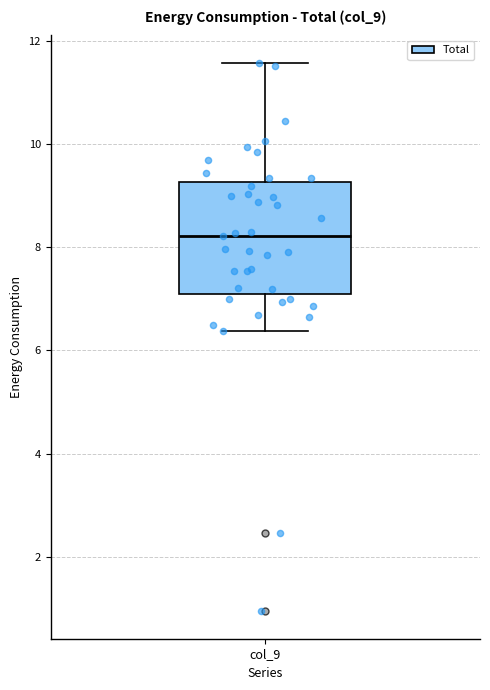

Read this box plot against the y-axis: the position of the median line, the range covered by the box, and the ends of both whiskers. The values are not printed on the chart, so give them approximately, as read against the axis.

median 8.2, box 7.0 to 9.2, whiskers 6.4 to 11.6